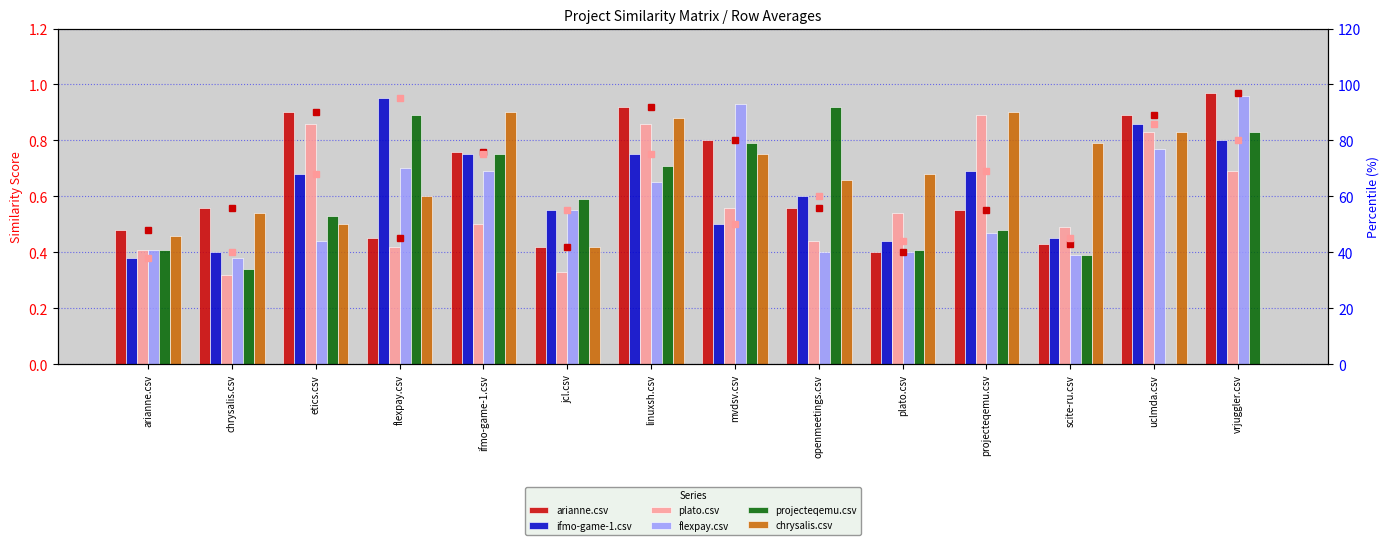

What is the difference between the highest and lowest values at ifmo-game-1.csv?

0.4